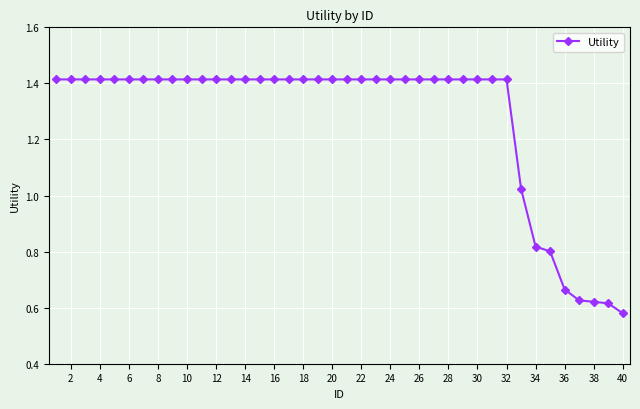

What is the average value?

1.3